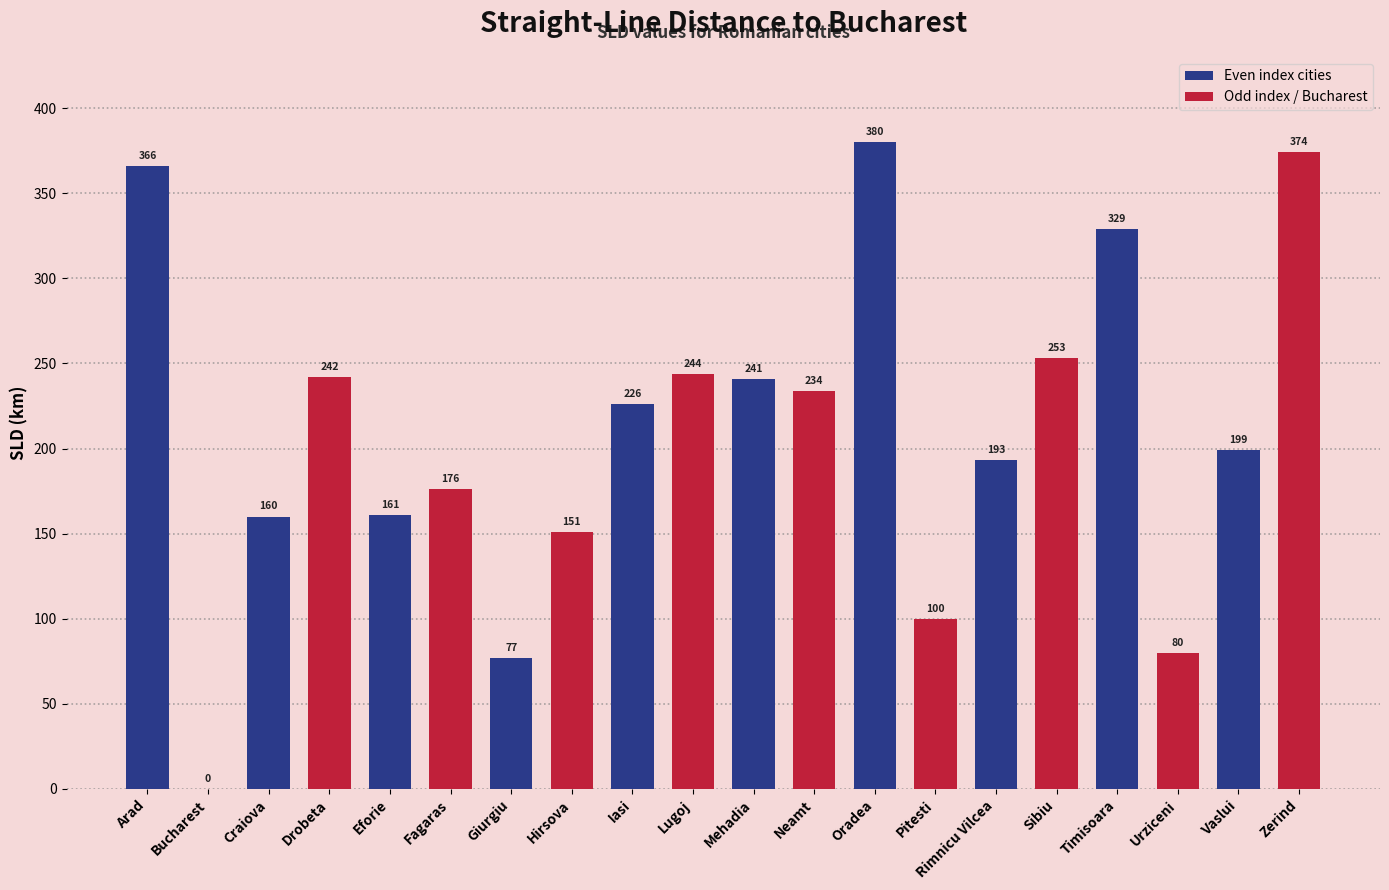

Does the chart contain stacked bars?

No